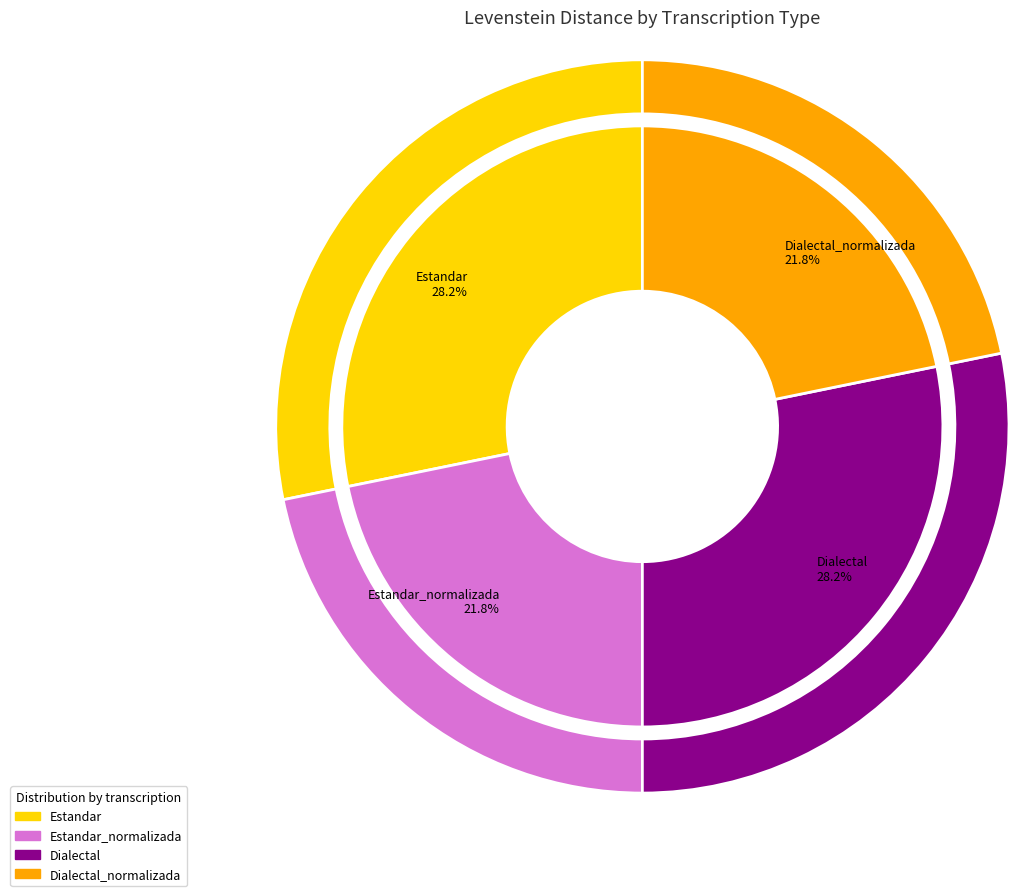

Which category has the biggest portion of the pie?

Estandar